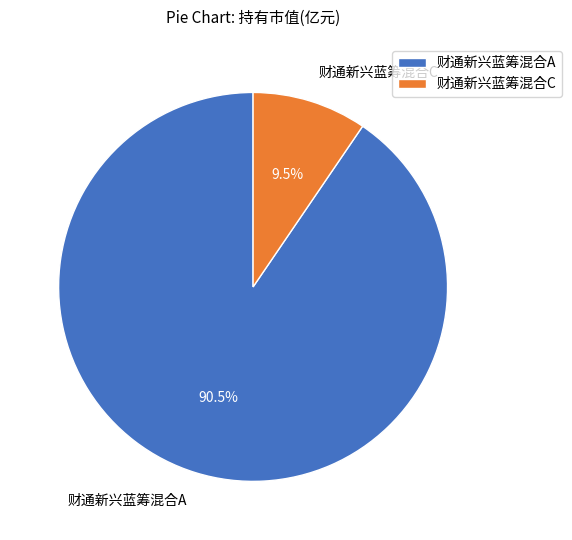

Between 财通新兴蓝筹混合A and 财通新兴蓝筹混合C, which is larger?

财通新兴蓝筹混合A